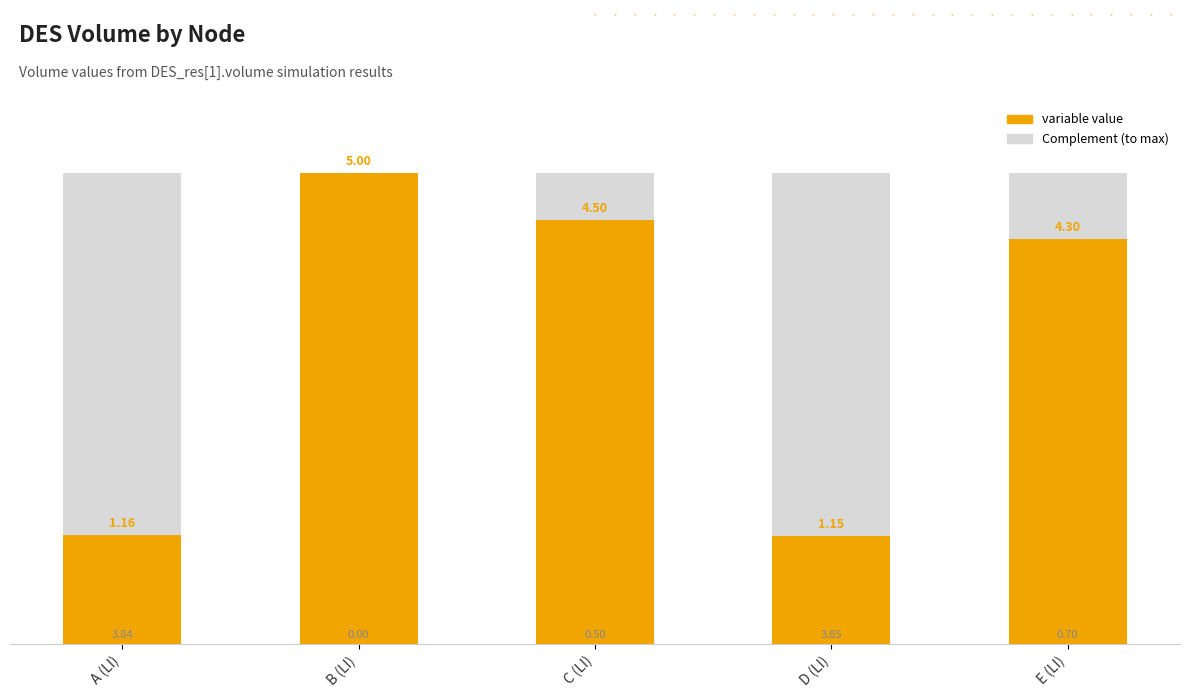

What is the total value across all series at E (LI)?

5.0